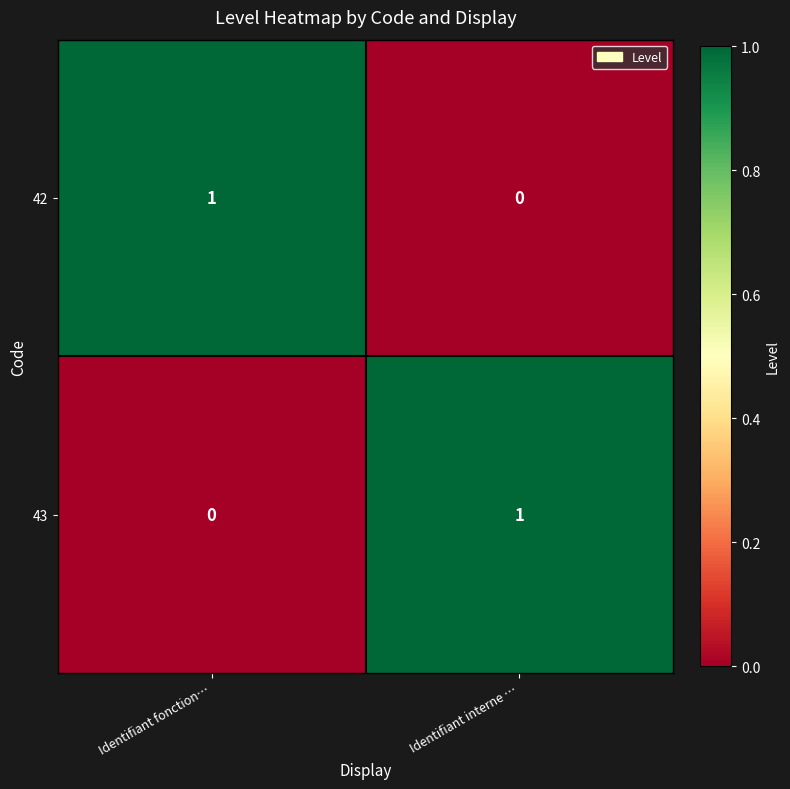

True or false: 43 has a value of 0 at Identifiant fonction….

True